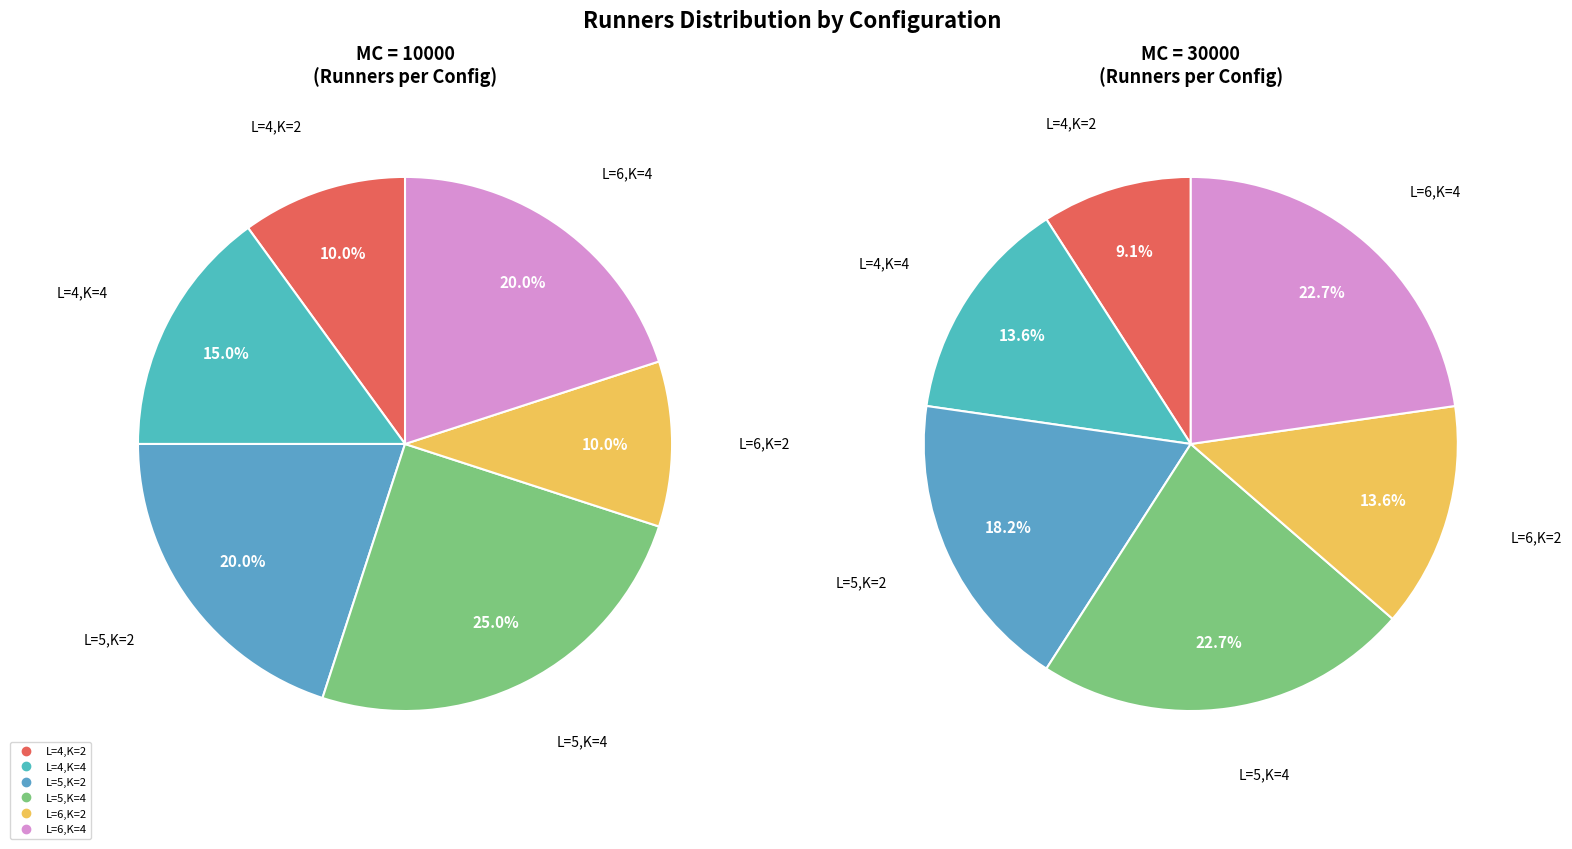

Is there a majority slice in this chart?

No